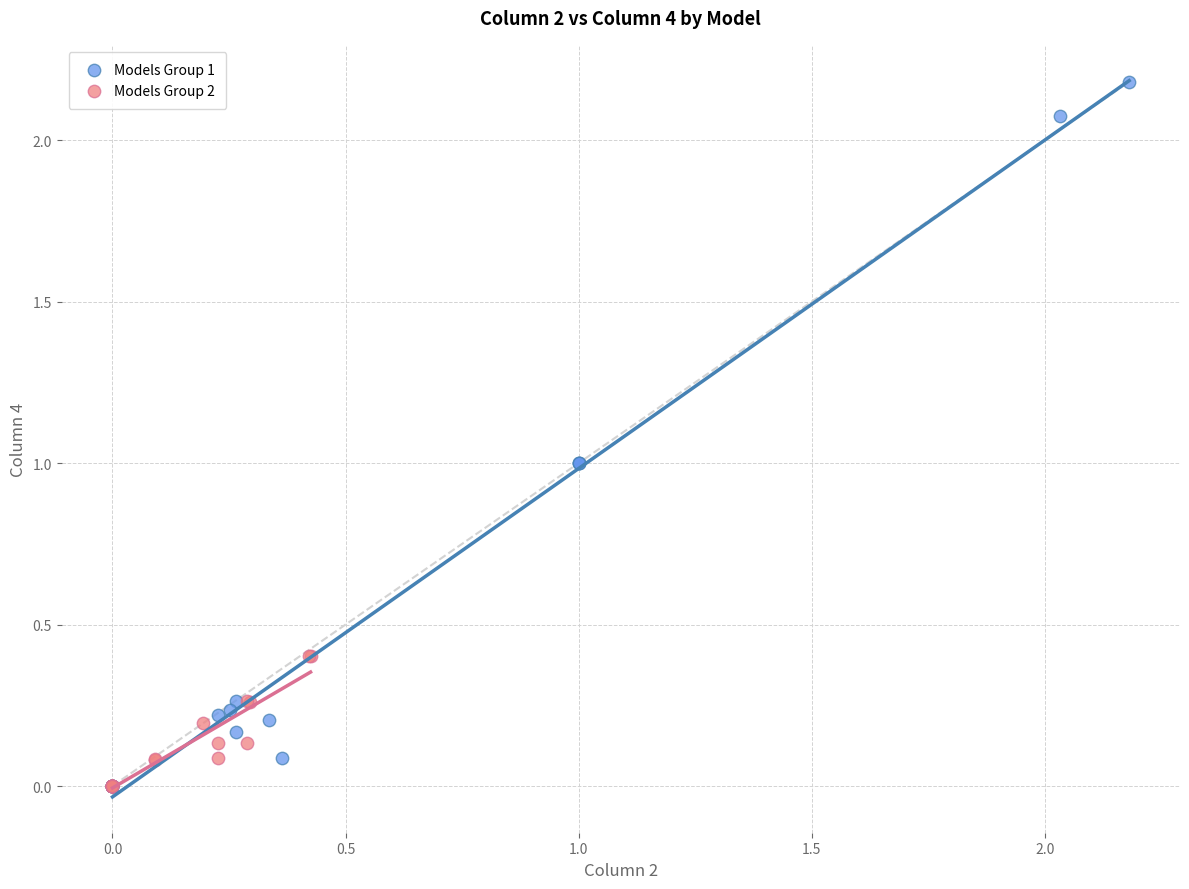

Which series has the widest spread of Y values?

Models Group 1